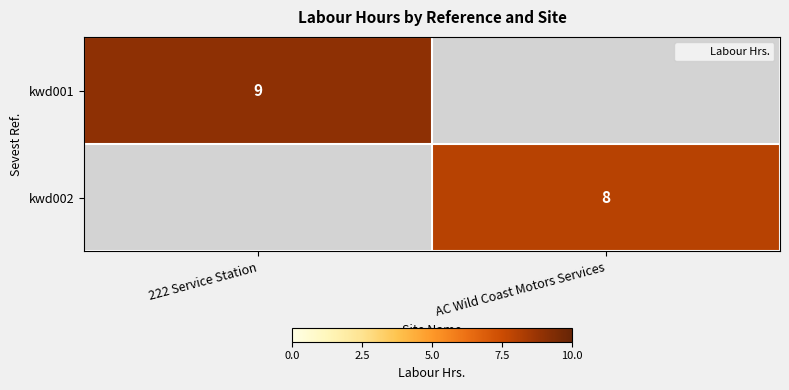

True or false: kwd002 has a value of 8 at AC Wild Coast Motors Services.

True